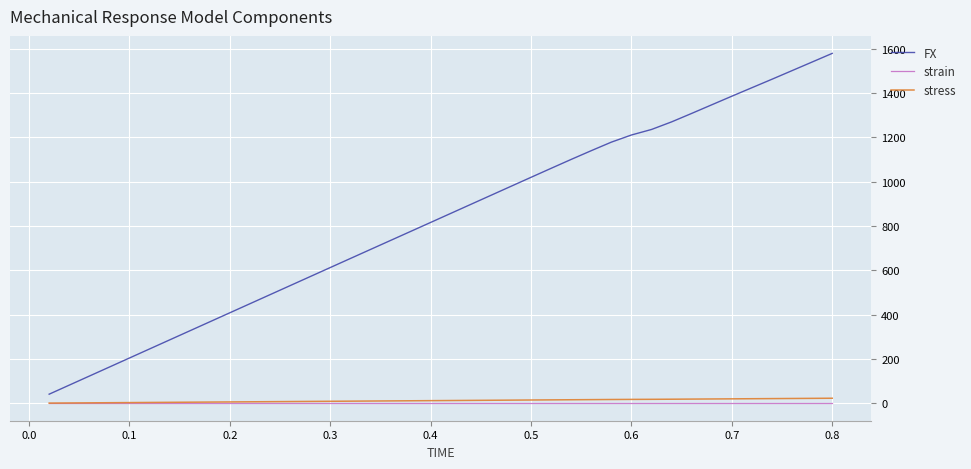

Which series has the largest range (max minus min)?

FX